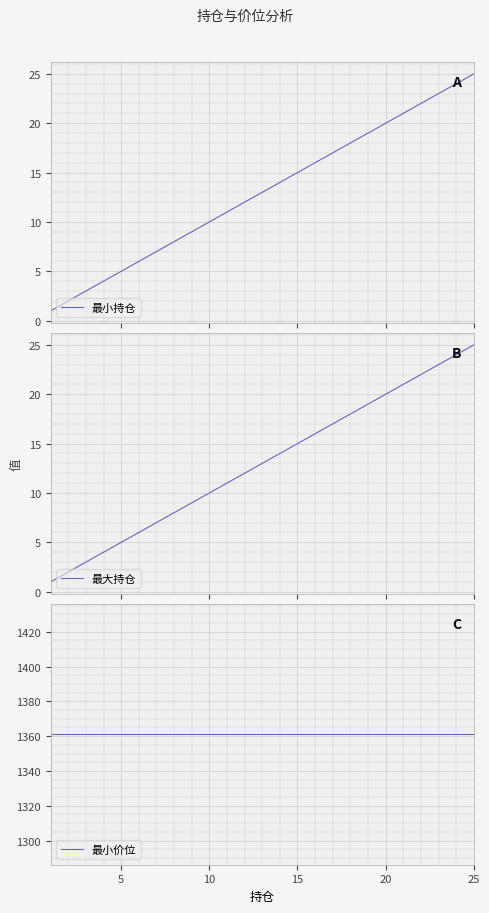

True or false: 最小价位 has more than 0 interior local peaks.

False